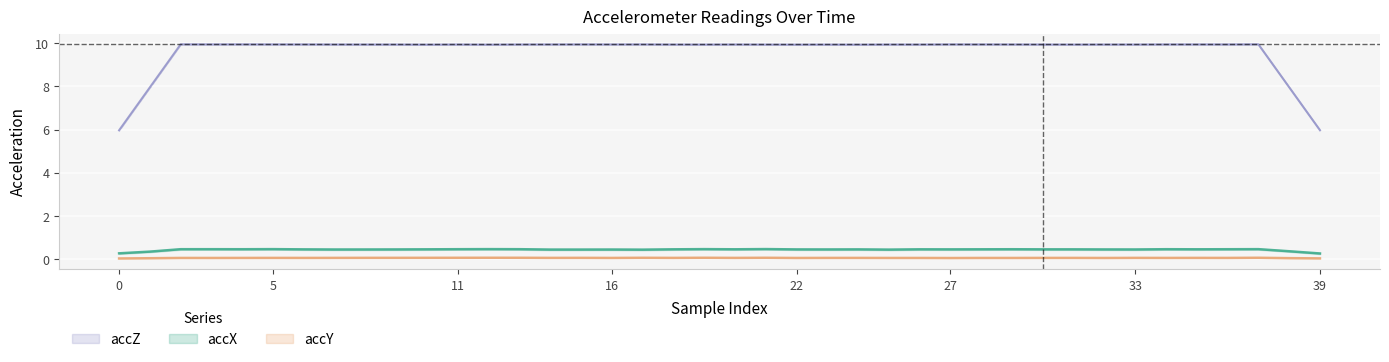

True or false: accZ and accX cross at least once.

False